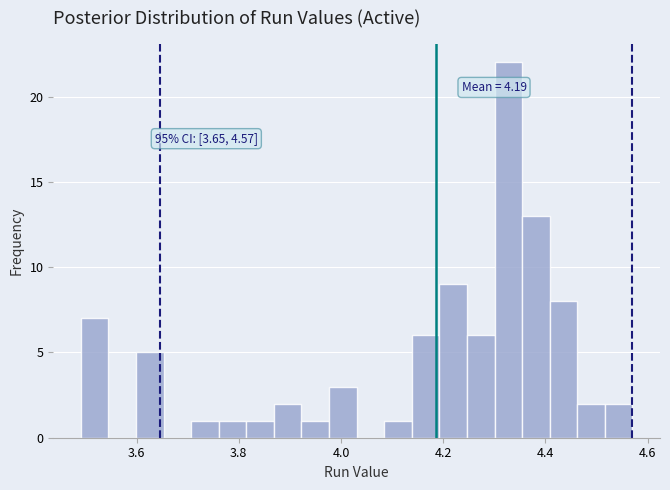

Around what value on the x-axis is the tallest bar? Give the approximate position of its centre, as read against the axis.

4.32